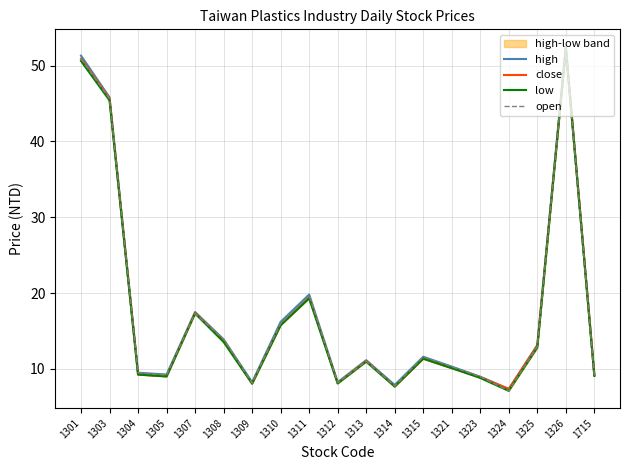

Reading left to right, list all the values displayed in this chart.

high: 1301=51.3	1303=45.8	1304=9.5	1305=9.3	1307=17.5	1308=13.9	1309=8.2	1310=16.2	1311=19.8	1312=8.2	1313=11.2	1314=7.9	1315=11.6	1321=10.3	1323=9.0	1324=7.3	1325=13.2	1326=52.5	1715=9.2
close: 1301=50.9	1303=45.6	1304=9.3	1305=9.0	1307=17.4	1308=13.7	1309=8.1	1310=15.8	1311=19.4	1312=8.1	1313=11.1	1314=7.7	1315=11.3	1321=10.1	1323=8.9	1324=7.3	1325=13.1	1326=52.2	1715=9.2
low: 1301=50.6	1303=45.4	1304=9.2	1305=9.0	1307=17.3	1308=13.6	1309=8.1	1310=15.8	1311=19.3	1312=8.1	1313=10.9	1314=7.7	1315=11.3	1321=10.1	1323=8.8	1324=7.1	1325=12.8	1326=52.2	1715=9.1
open: 1301=50.9	1303=45.6	1304=9.5	1305=9.2	1307=17.3	1308=13.9	1309=8.1	1310=16.0	1311=19.6	1312=8.2	1313=11.0	1314=7.8	1315=11.6	1321=10.3	1323=9.0	1324=7.1	1325=12.9	1326=52.2	1715=9.1